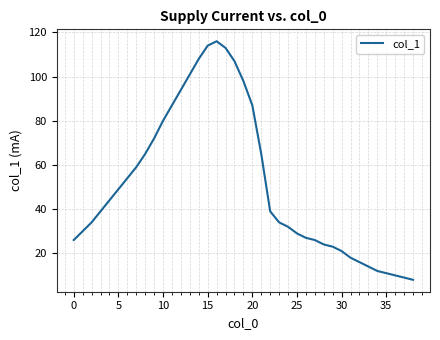

What is the maximum value shown in the chart?

116